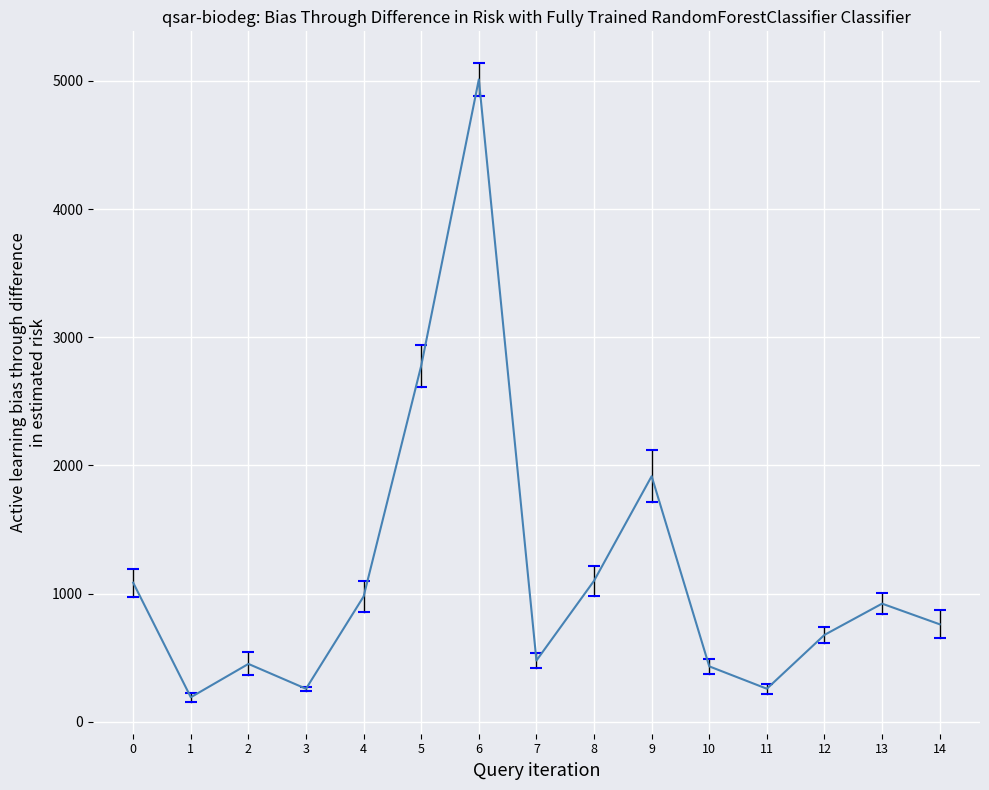

What is the difference between the maximum and minimum values?

4821.7